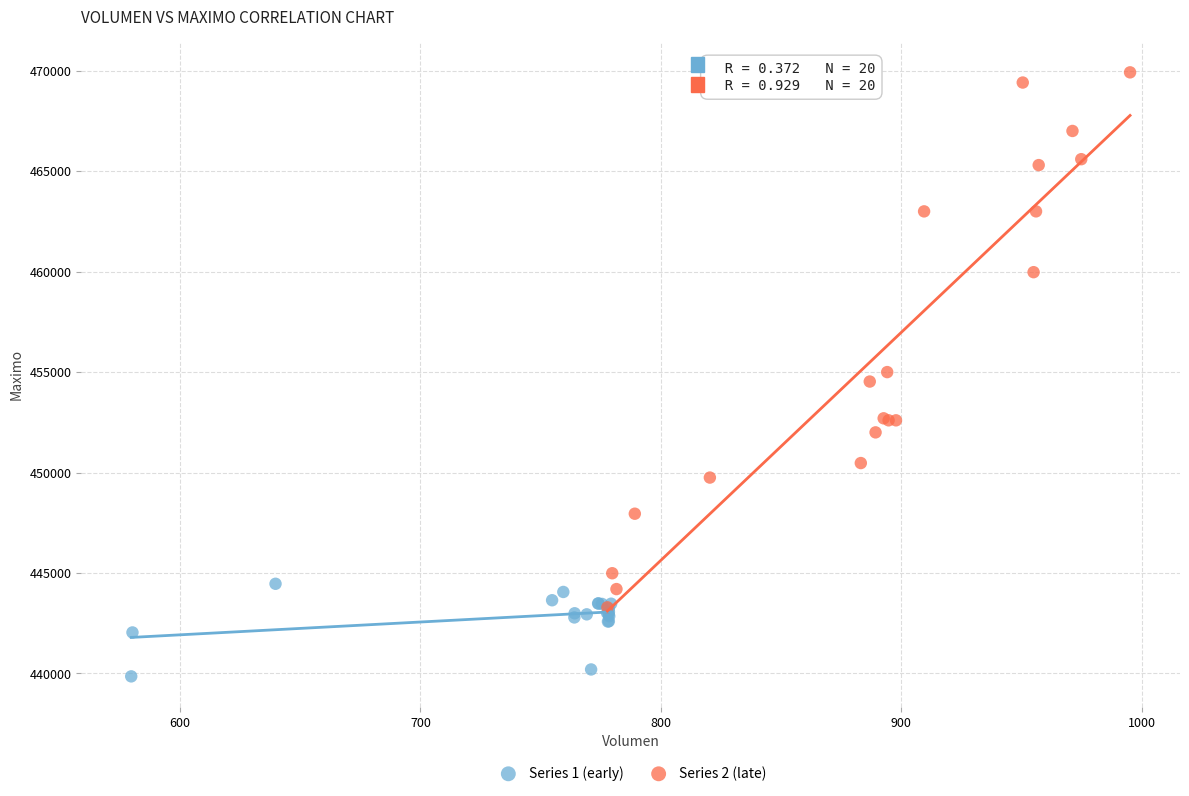

Which series has the widest spread of Y values?

Series 2 (late)